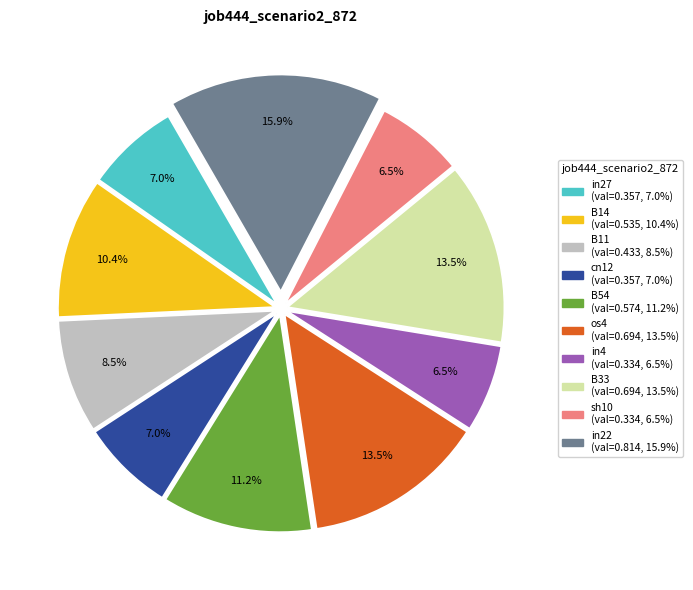

To the nearest percent, what is the average slice percentage?

10%